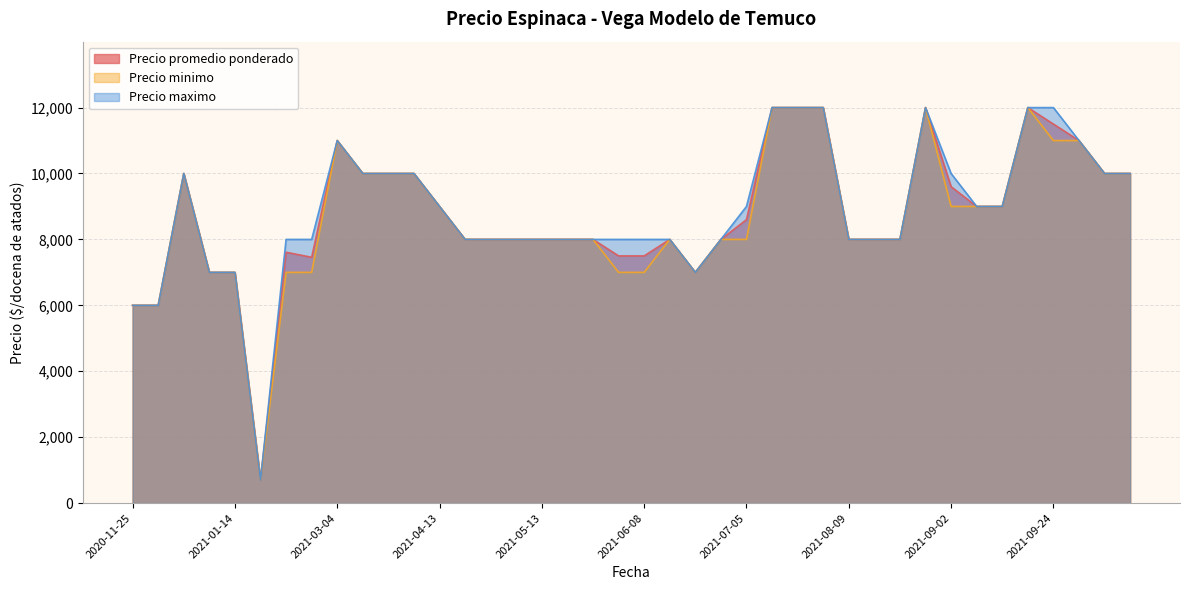

What is the total value across all series at 2021-03-04?

33000